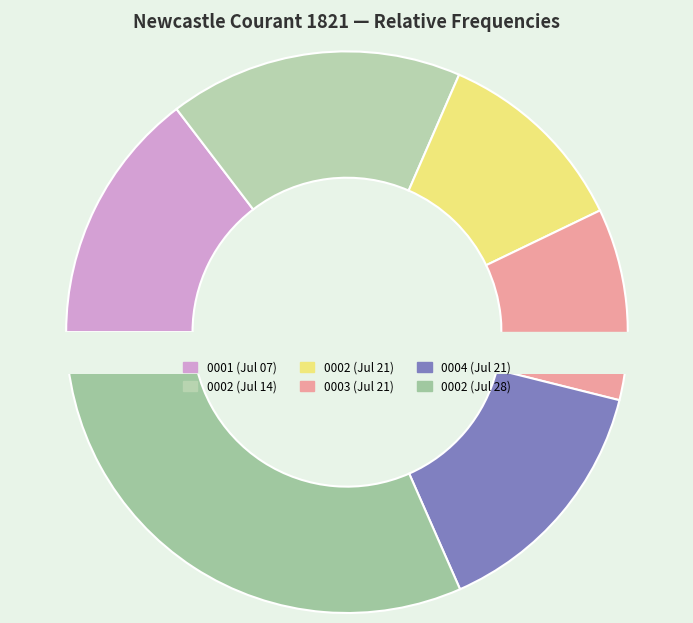

Is 1821.07.14_NewcastleCourant_0002 the majority of the pie?

No